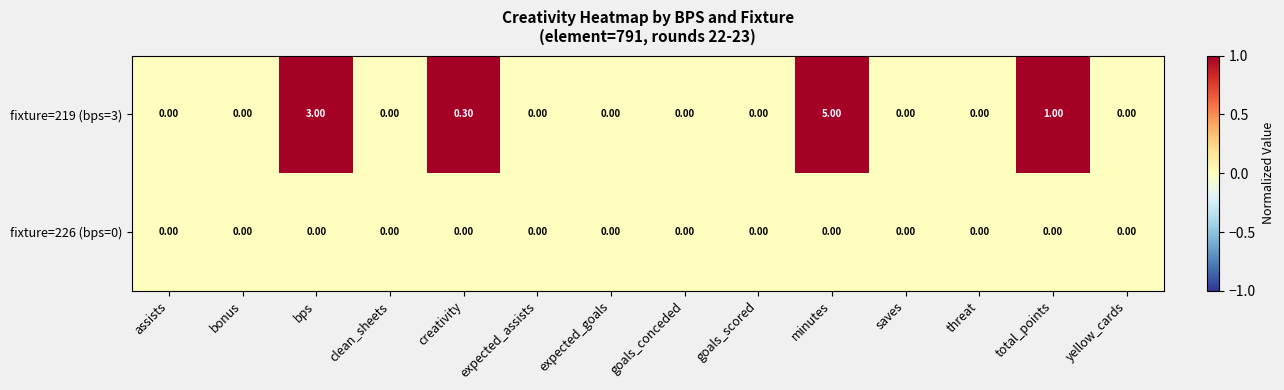

Which series has the largest total across all categories?

fixture=219 (bps=3)